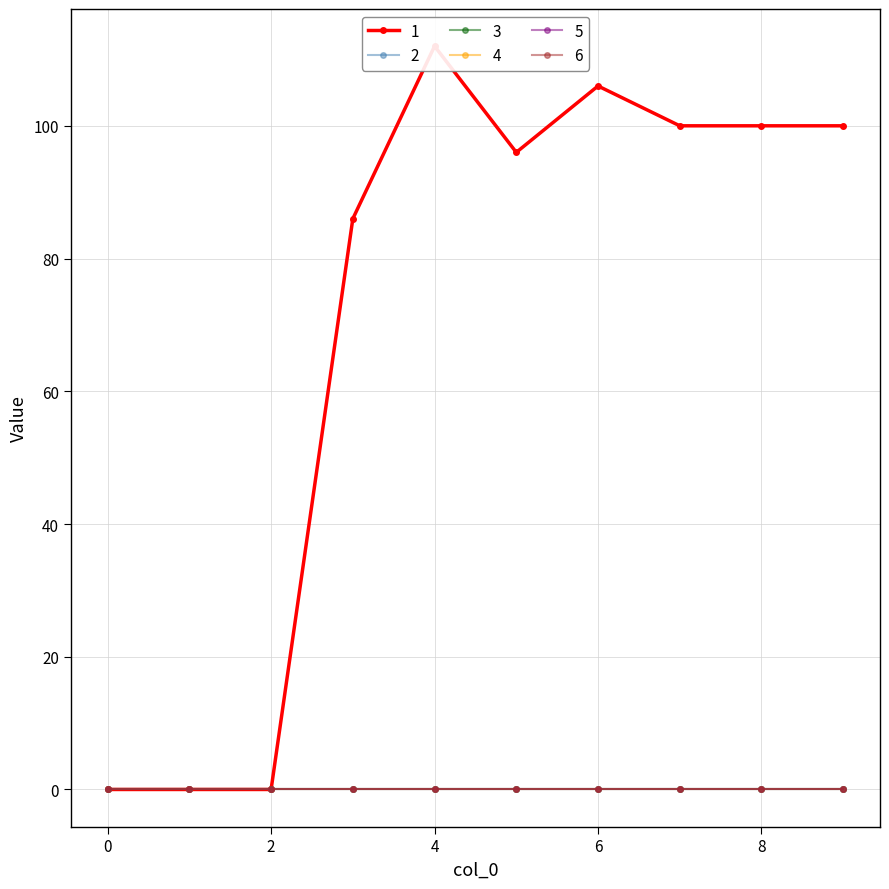

At how many categories does at least one series exceed 22?

7